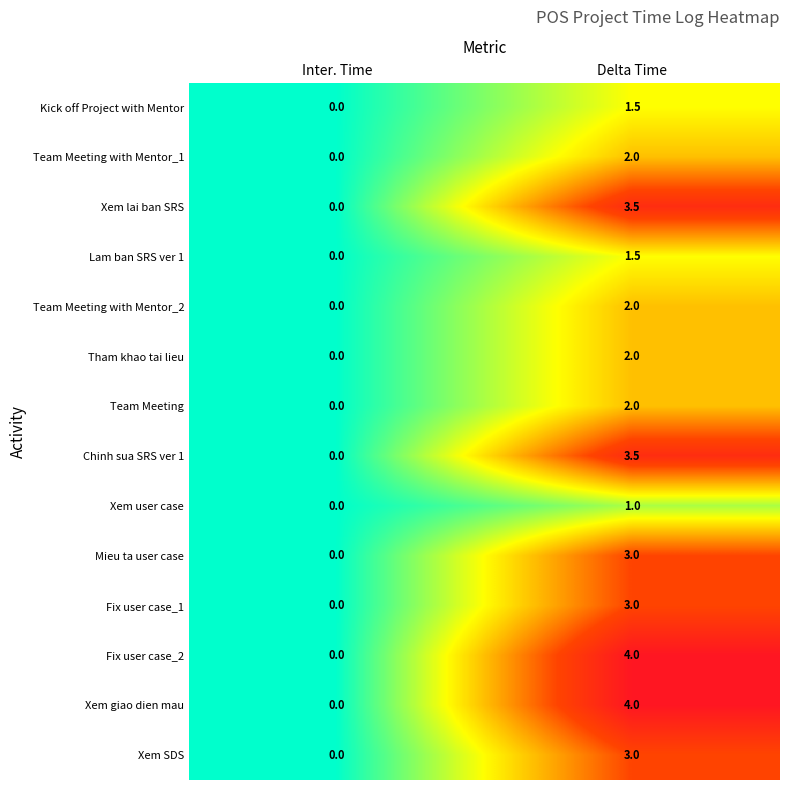

Which category has the lowest value across all series?

Inter. Time